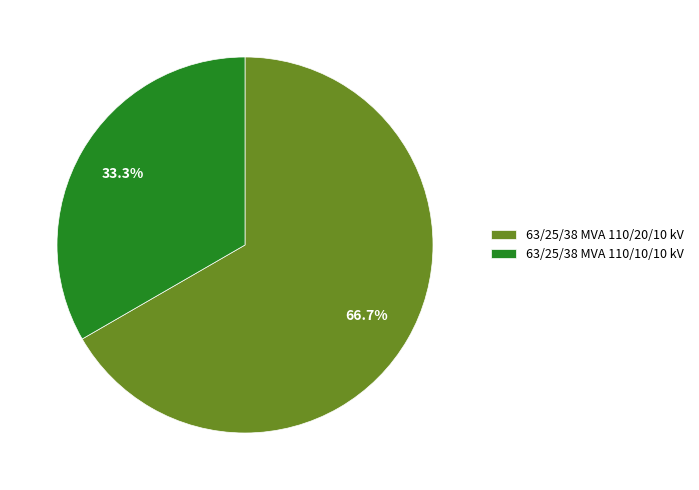

The 63/25/38 MVA 110/10/10 kV slice represents 42% of the pie. True or false?

False